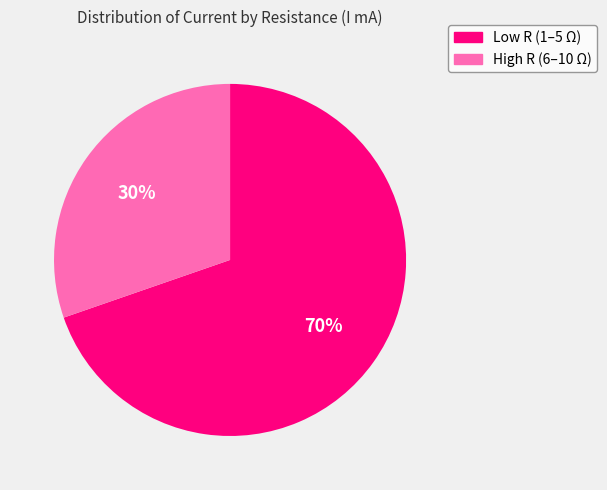

Is there any slice that represents more than half of the pie?

Yes